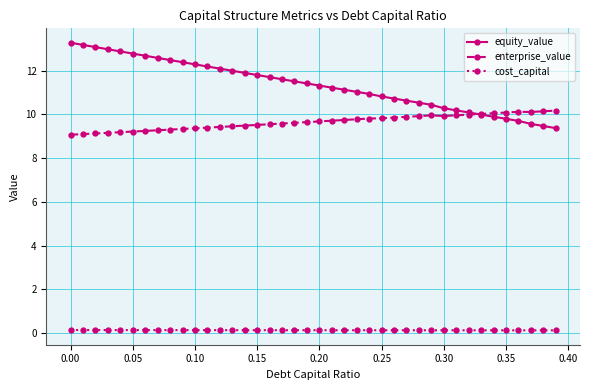

True or false: equity_value and cost_capital cross at least once.

False